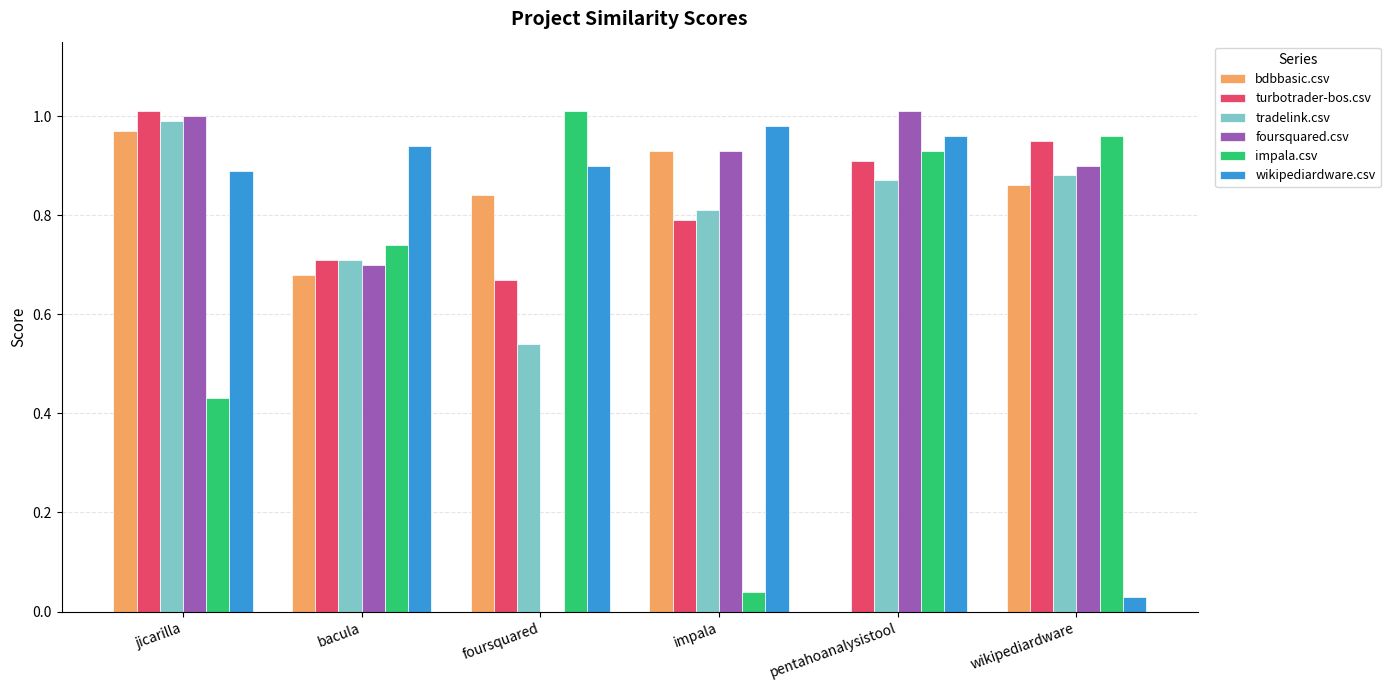

What is the total value across all series at jicarilla?

5.3